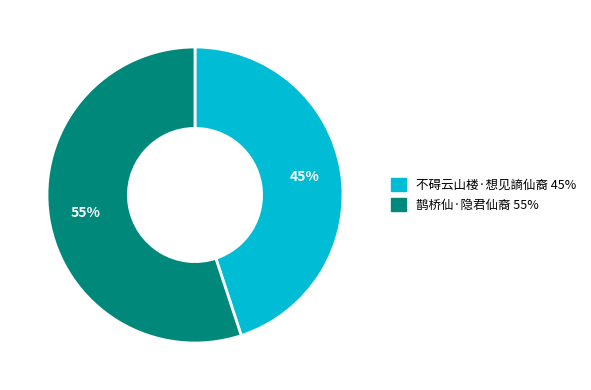

To the nearest percent, what is the average slice percentage?

50%